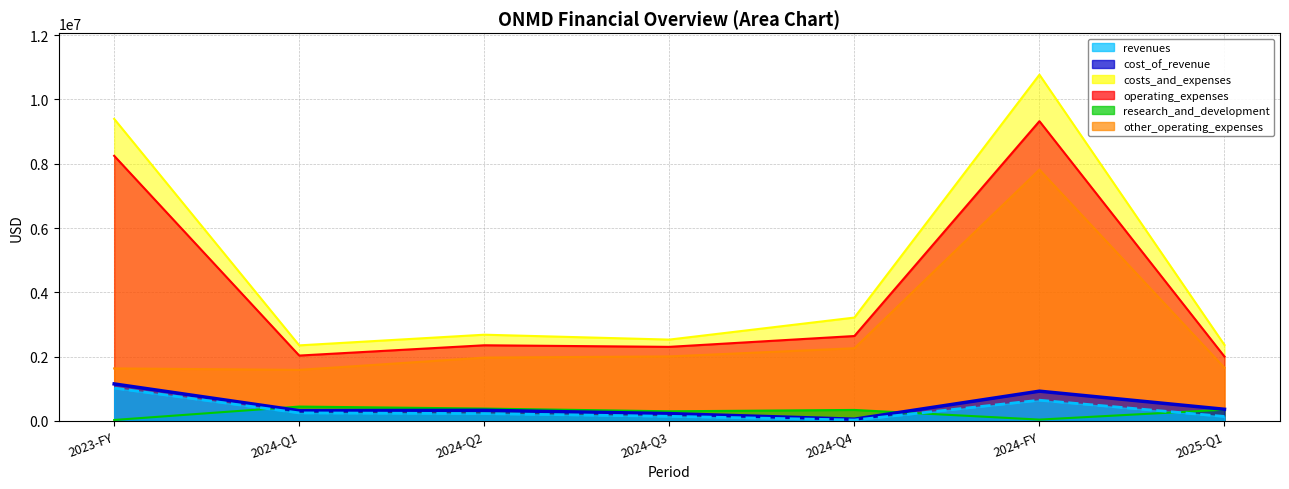

What position from the left is 2023-FY?

1